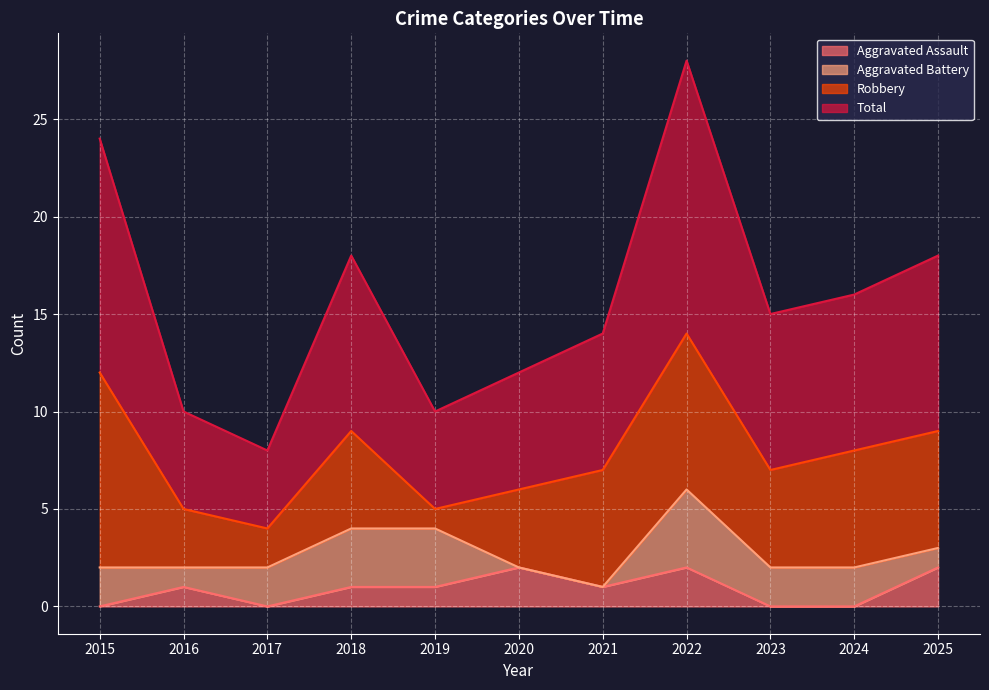

The value of Aggravated Assault at 2019 is 2. True or false?

False